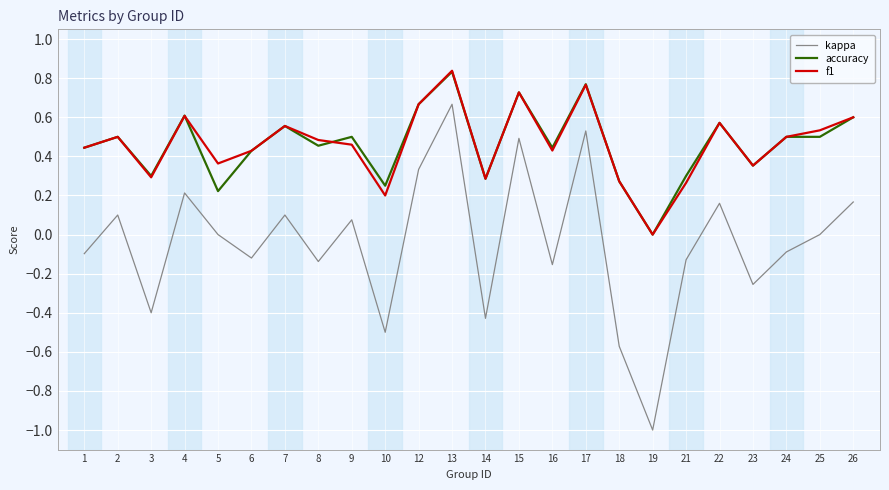

Count the number of categories in the chart.

24